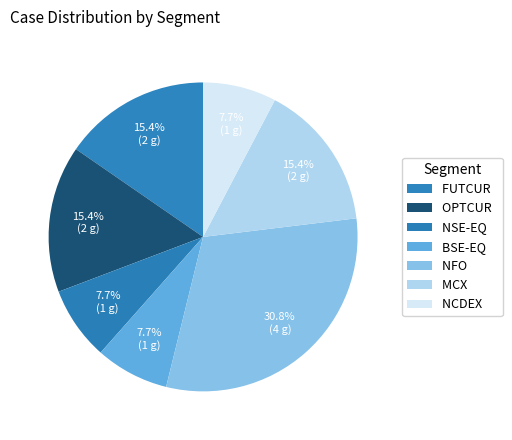

How many slices are in this pie chart?

7